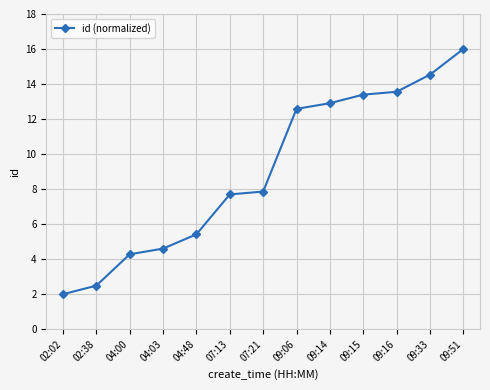

Which label corresponds to the smallest value in the chart?

02:02